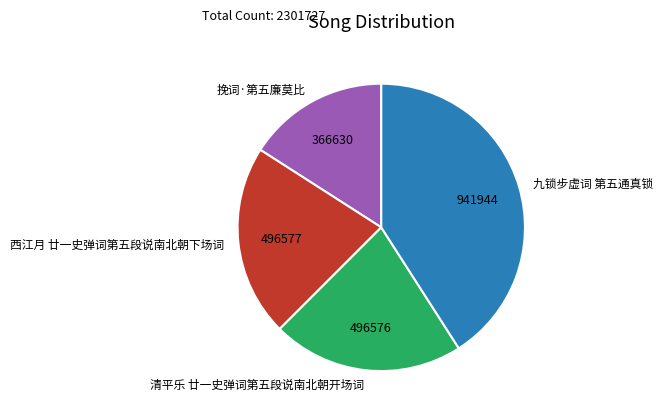

Is 清平乐 廿一史弹词第五段说南北朝开场词 the majority of the pie?

No